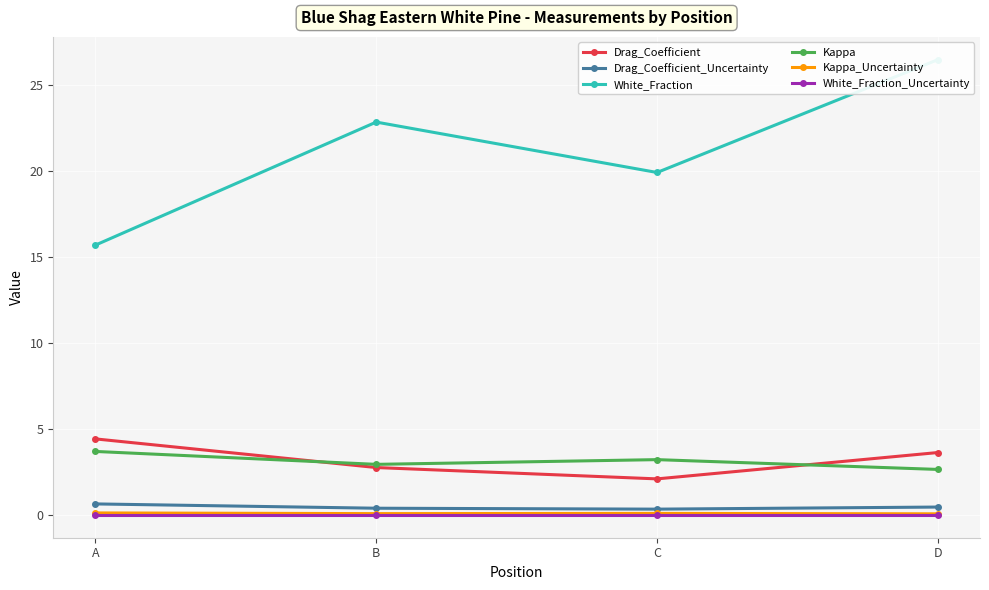

Which has a higher value, D or A?

A